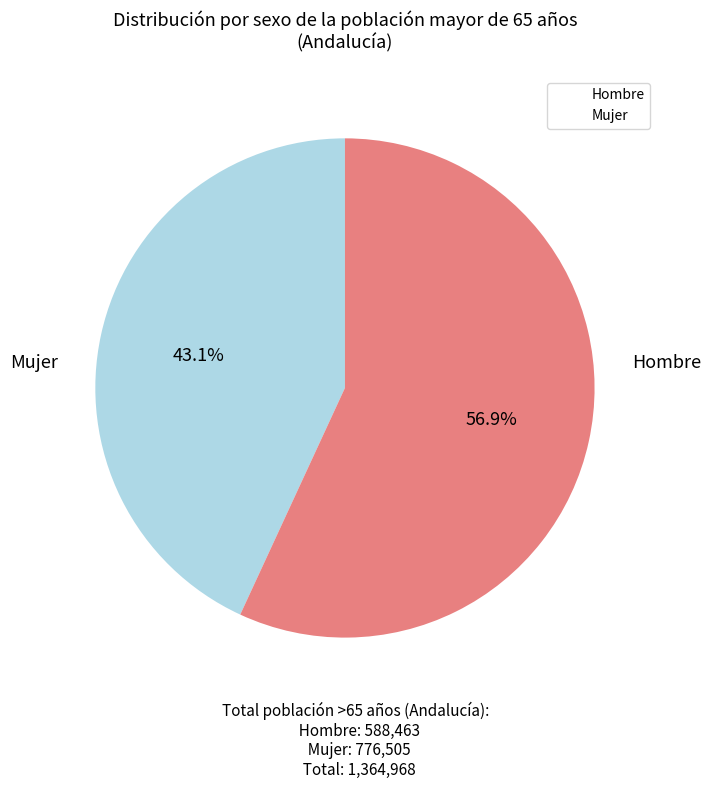

To the nearest percent, what percentage of the pie is Hombre?

43%